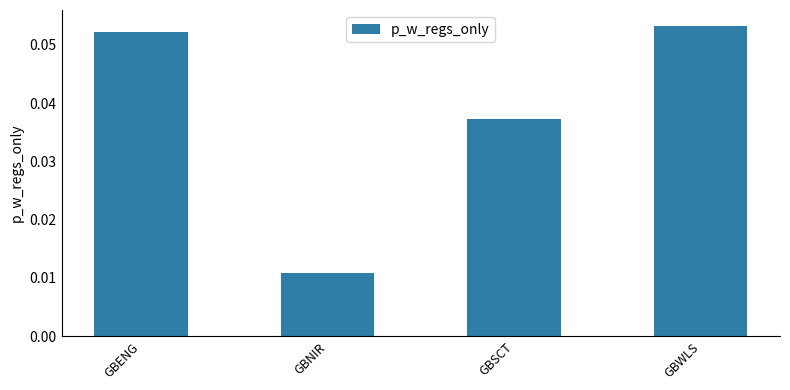

Rank the categories by value from highest to lowest.

GBWLS, GBENG, GBSCT, GBNIR